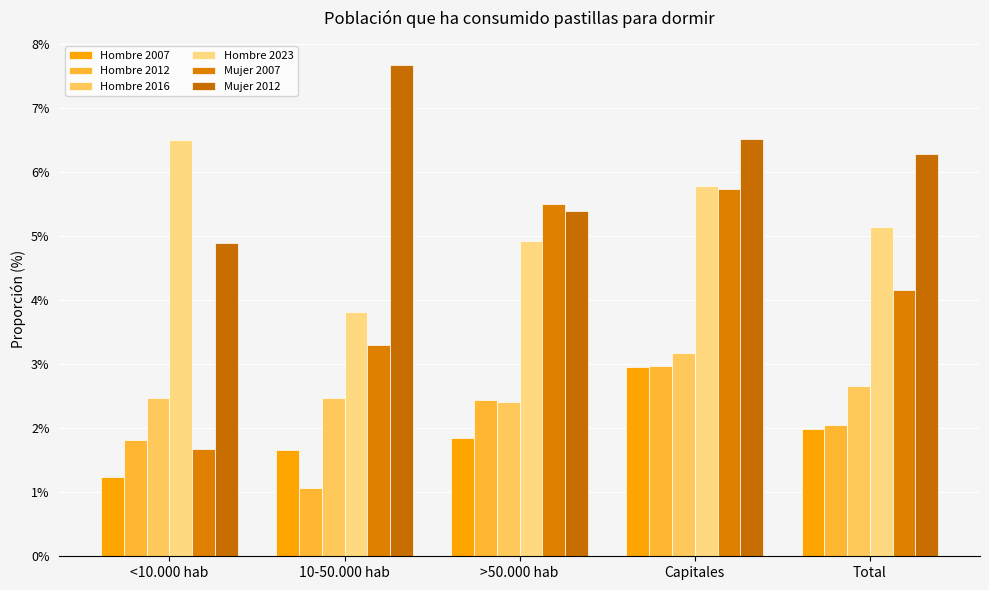

The value of Mujer 2007 at 10-50.000 hab is 3.3. True or false?

True